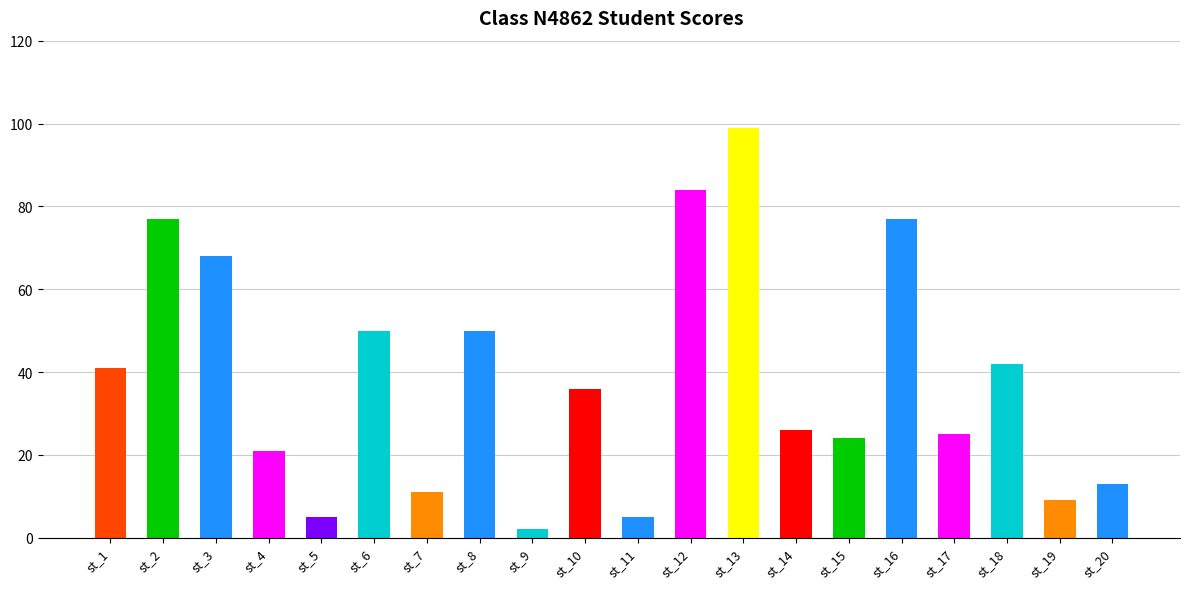

What is the change in value from st_13 to st_18?

-57